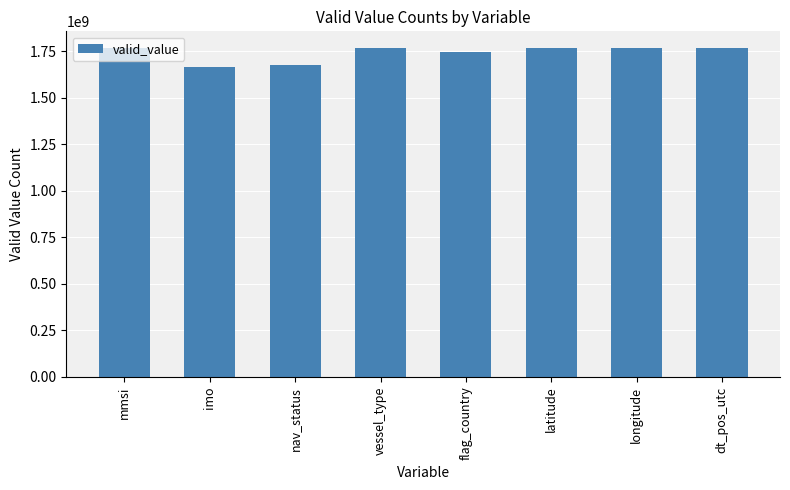

What is the difference between the maximum and minimum values?

104868425